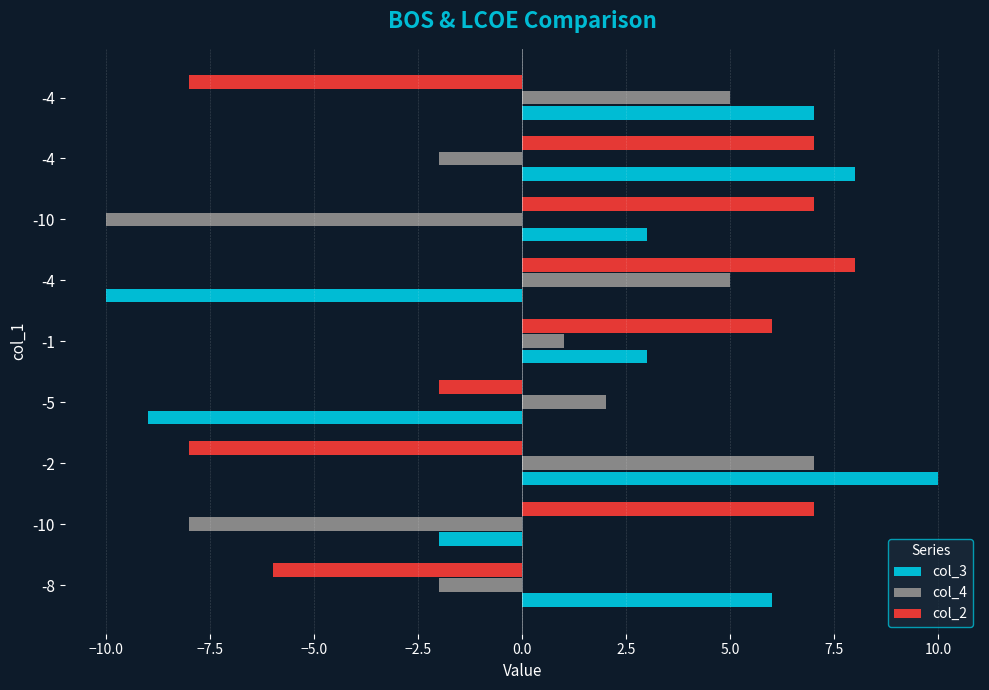

What are all the series names shown in the legend?

col_3, col_4, col_2